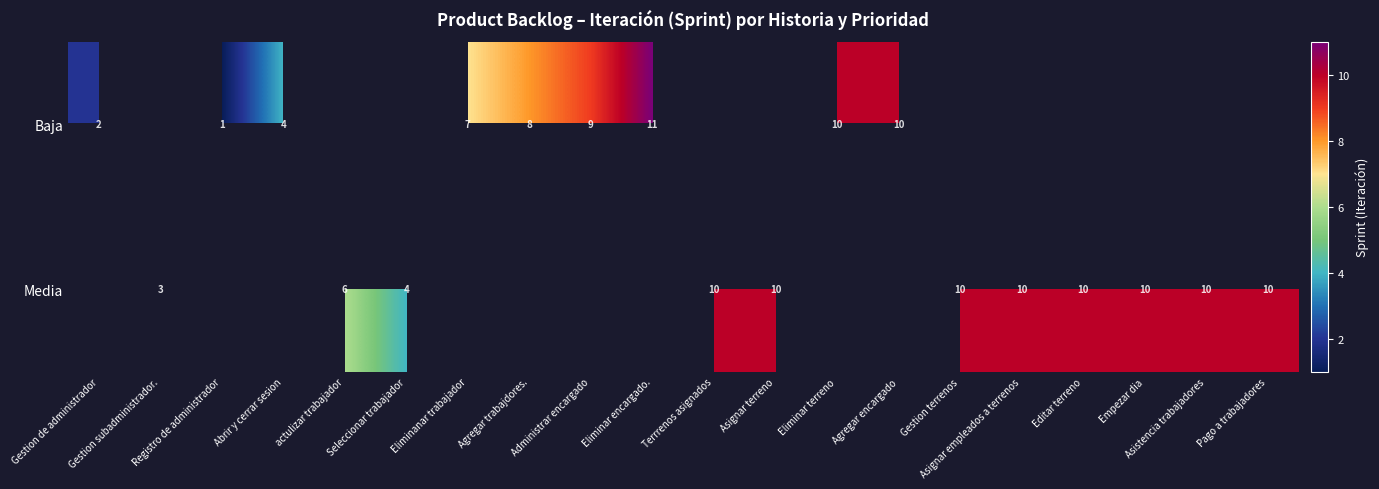

Which category has the lowest value across all series?

Registro de administrador